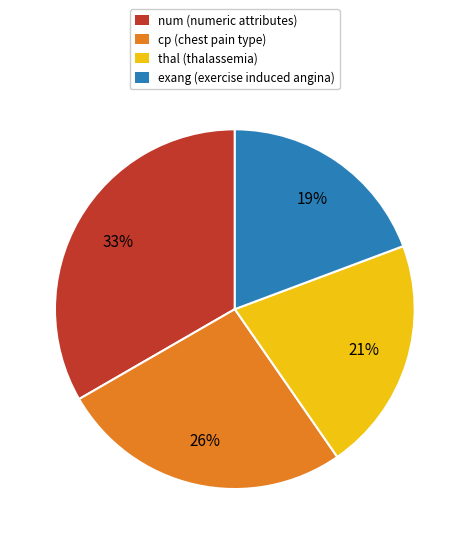

Which category has the smallest portion of the pie?

exang